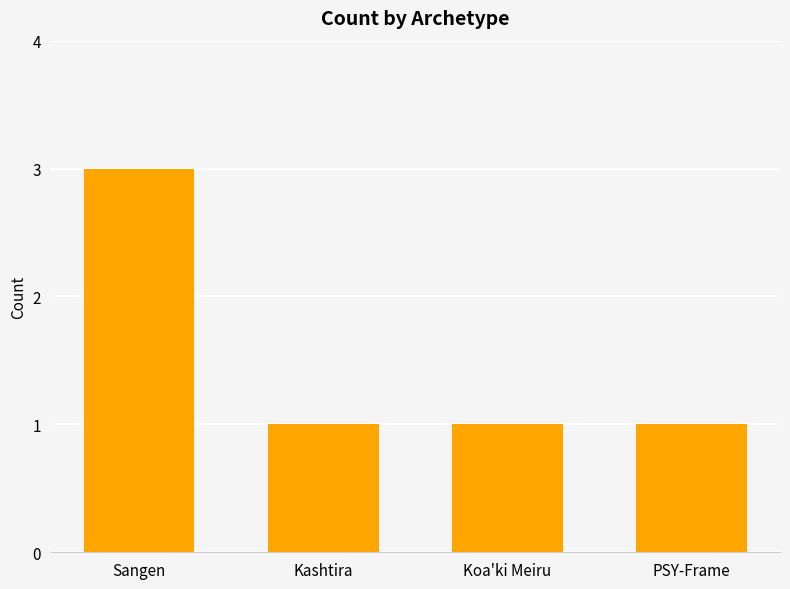

Reading left to right, what are all the values shown in this chart?

Sangen=3	Kashtira=1	Koa'ki Meiru=1	PSY-Frame=1